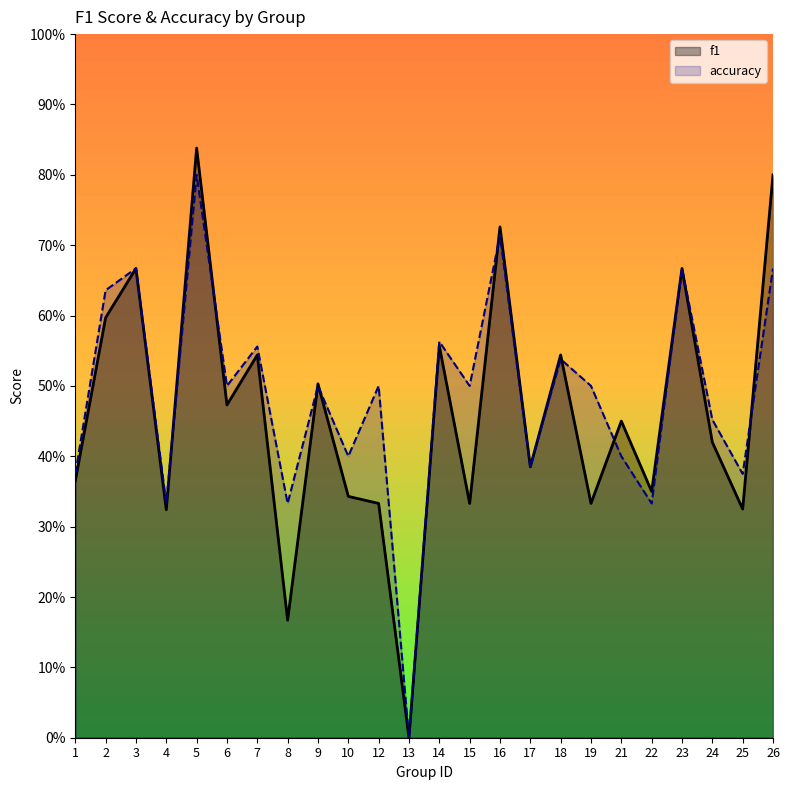

Which category has the highest value across all series?

5